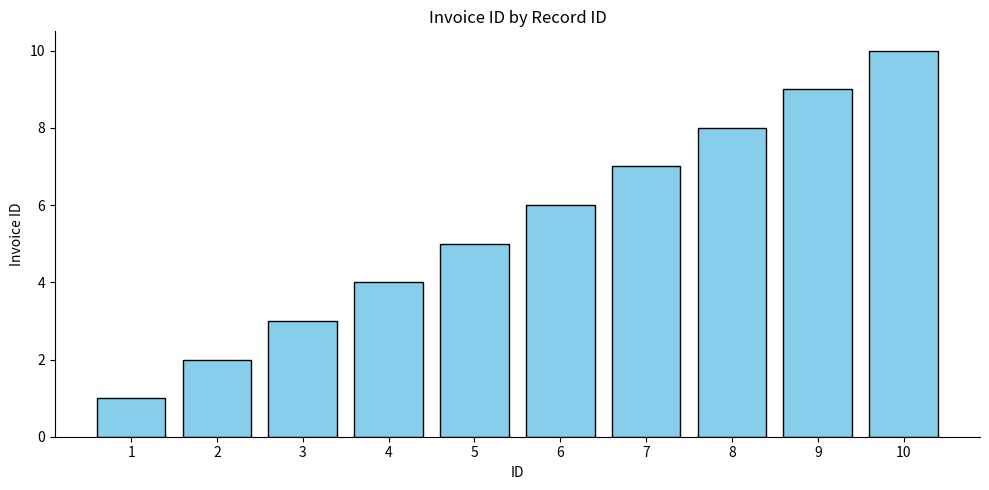

What is the greatest value displayed?

10